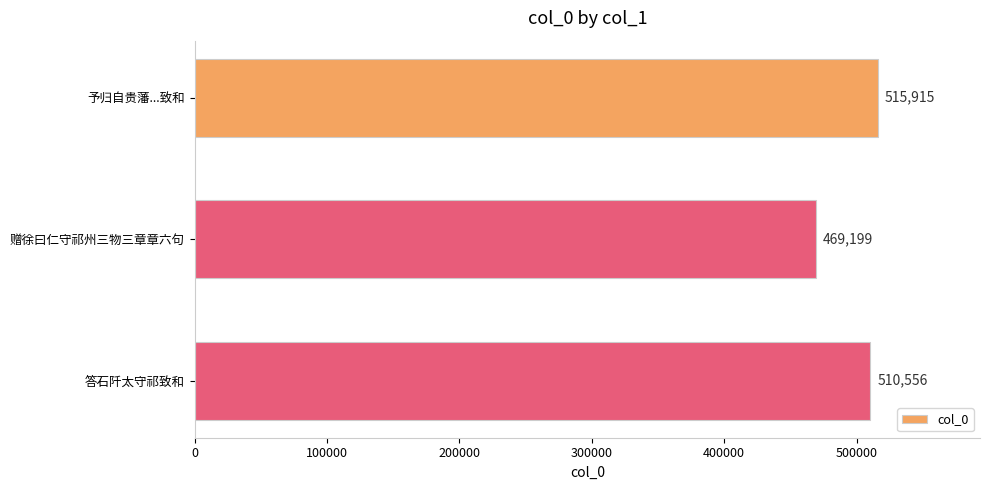

What is the maximum value shown in the chart?

515915